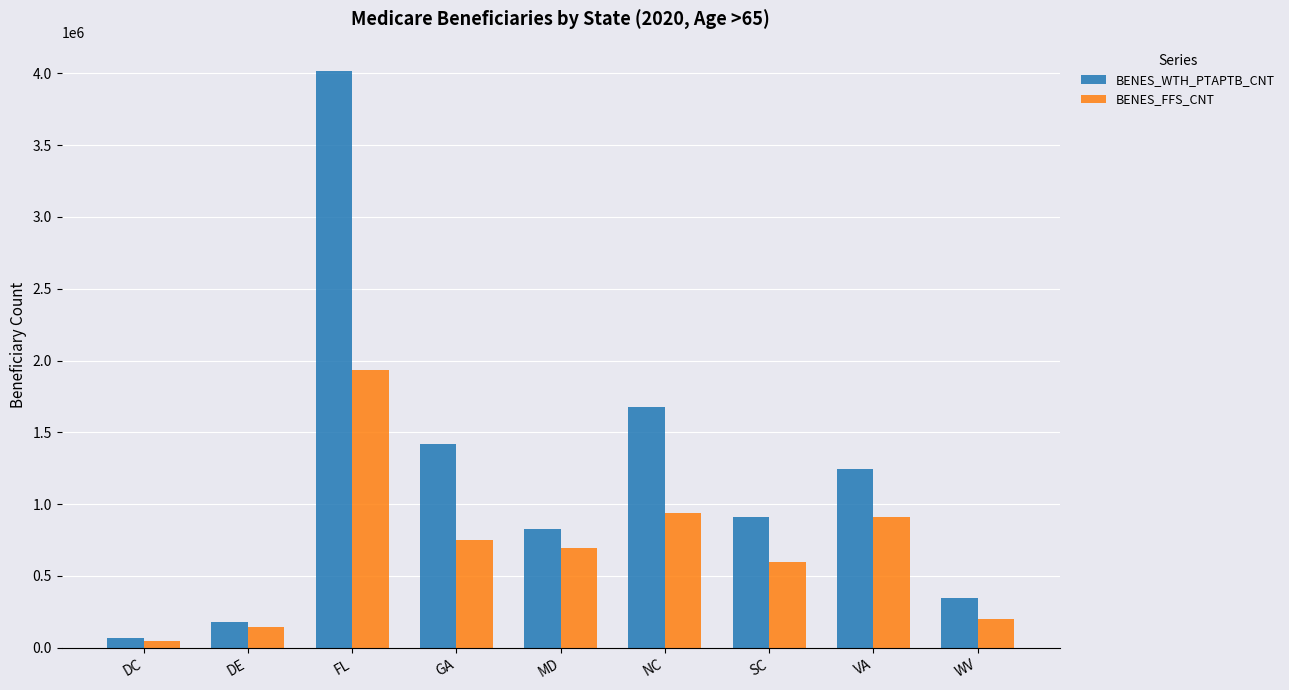

Is the value of BENES_WTH_PTAPTB_CNT at SC greater than the value of BENES_FFS_CNT at MD?

Yes